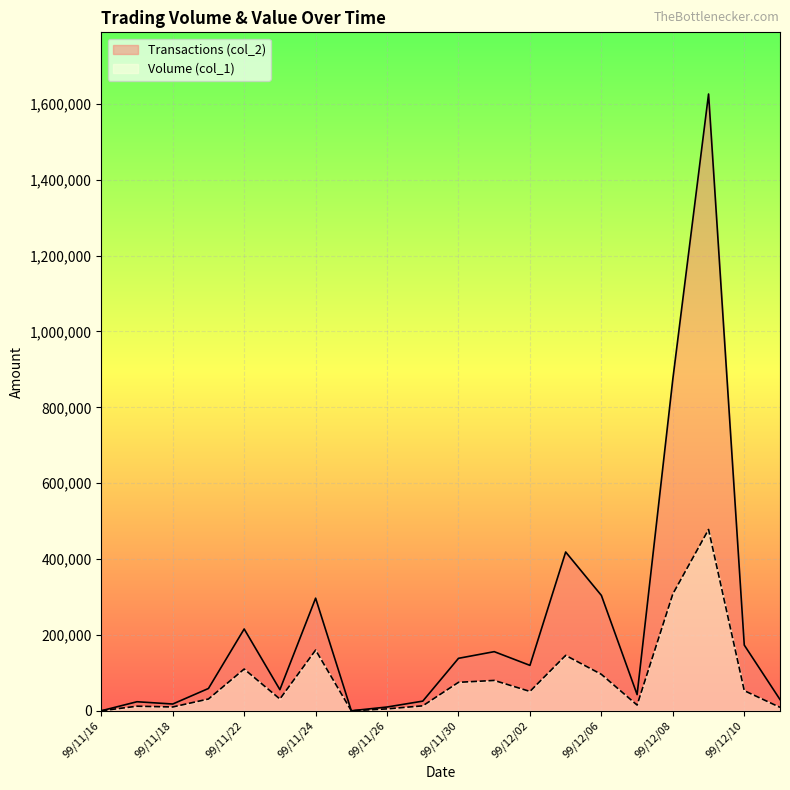

At which category is the sum across all series the highest?

99/12/09